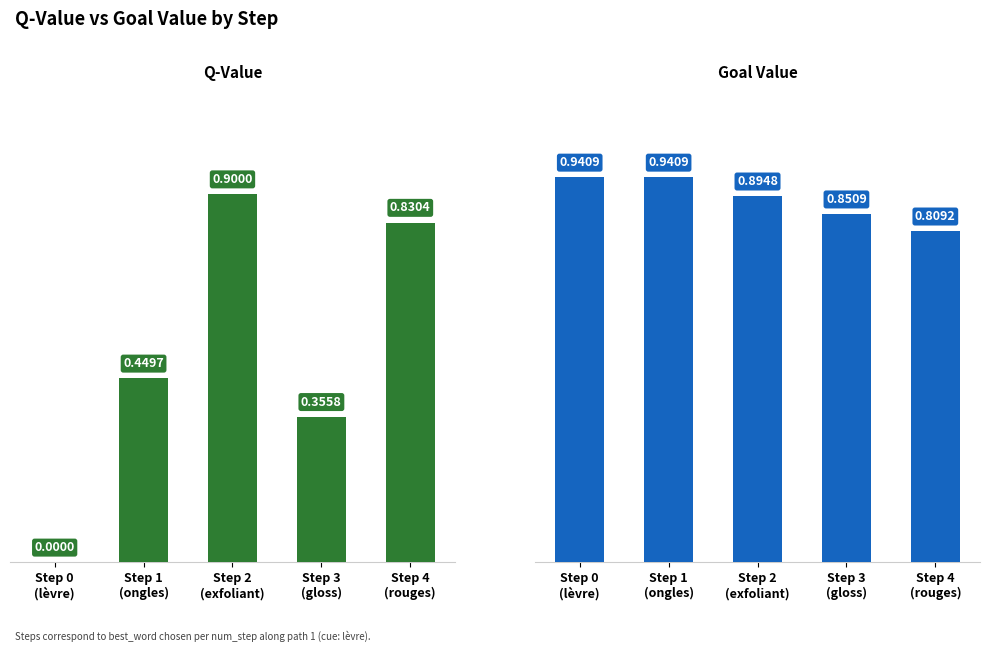

What is the approximate value of q-value at Step 2
(exfoliant)?

0.9